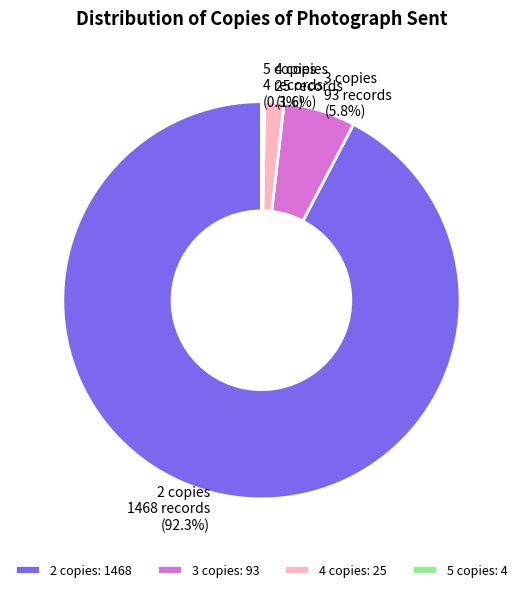

Is 2 the majority of the pie?

Yes